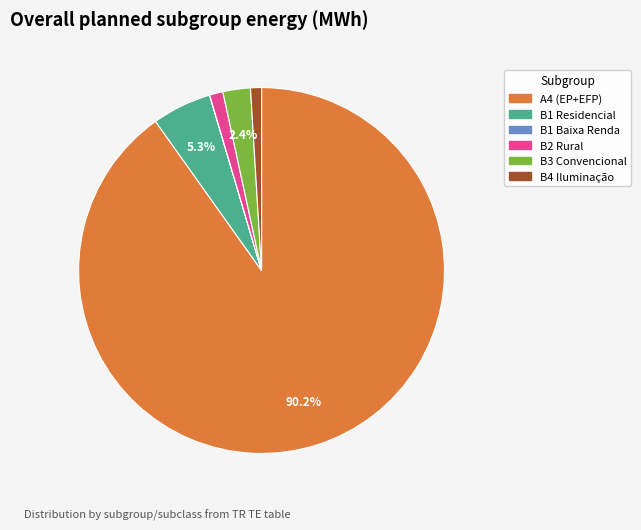

To the nearest percent, what is the combined percentage of B4 Iluminação and B1 Residencial?

6%